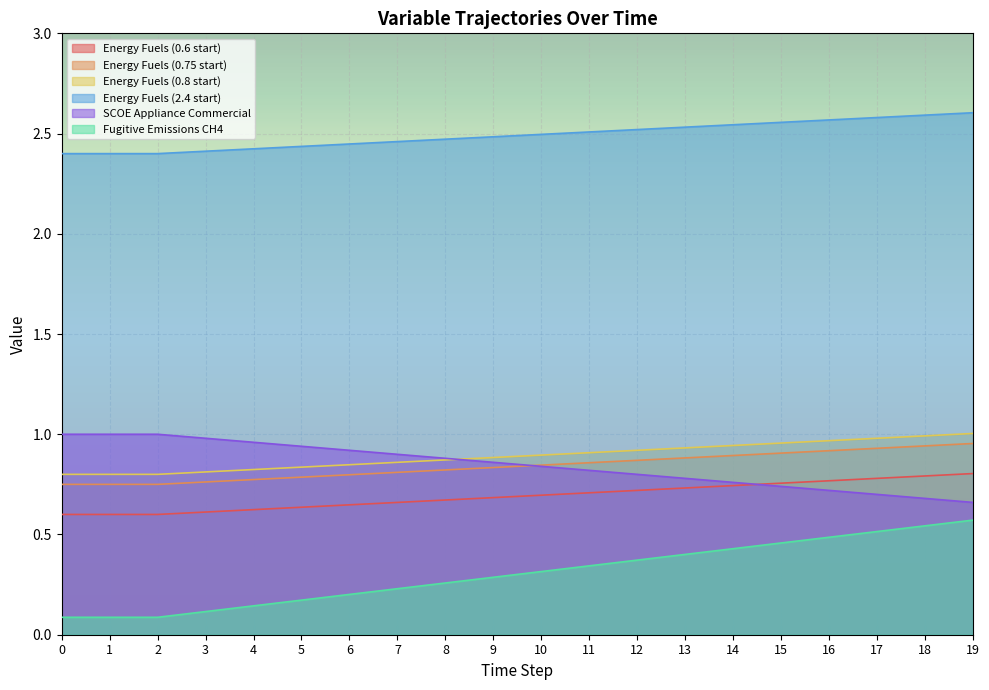

What value does the SCOE Appliance Commercial series have at 16?

0.7